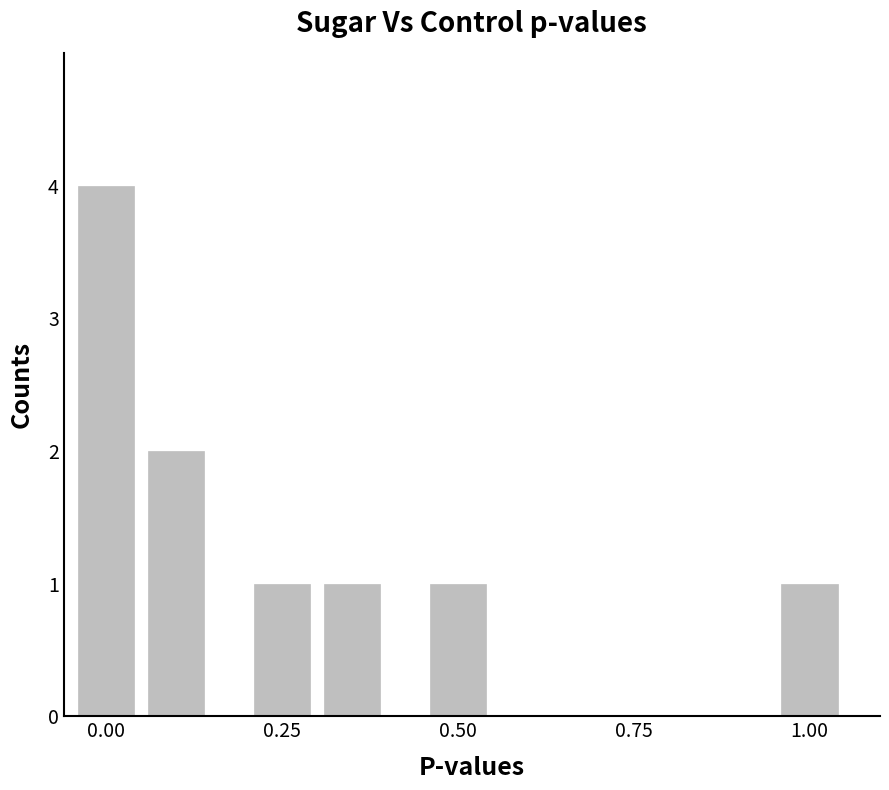

What is the greatest value displayed?

4